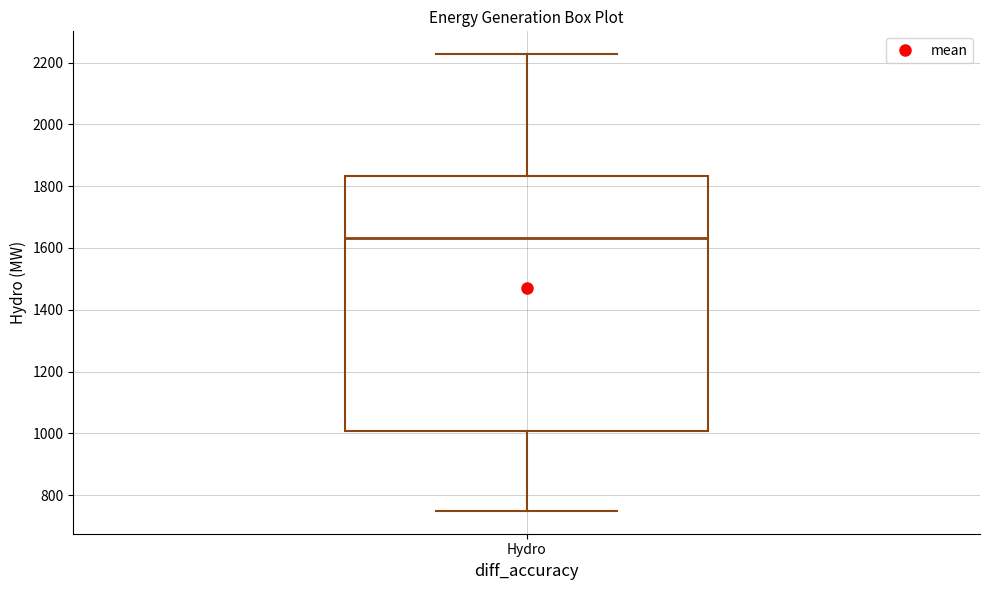

Read this box plot against the y-axis: the position of the median line, the range covered by the box, and the ends of both whiskers. The values are not printed on the chart, so give them approximately, as read against the axis.

median 1640, box 1000 to 1840, whiskers 740 to 2220